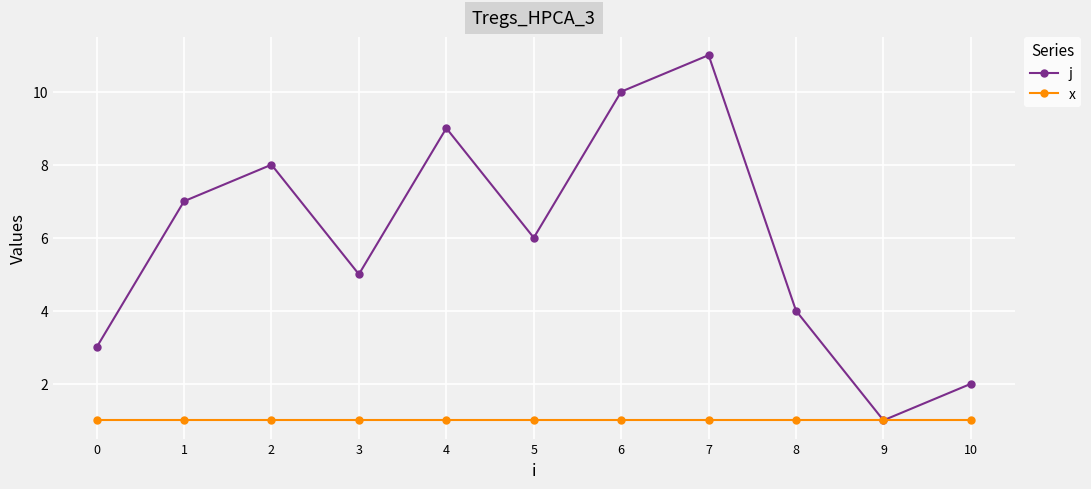

Between 4 and 9, which series saw the biggest shift?

j